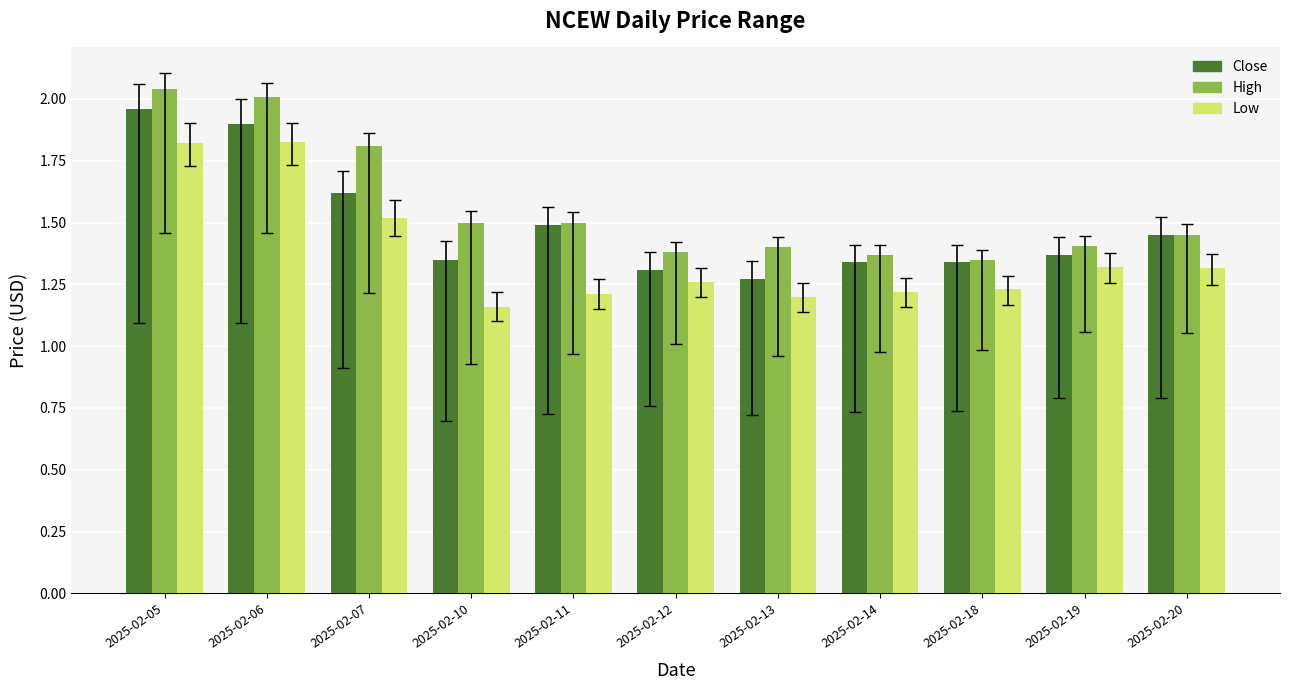

Which category has the highest value in the Close series?

2025-02-05